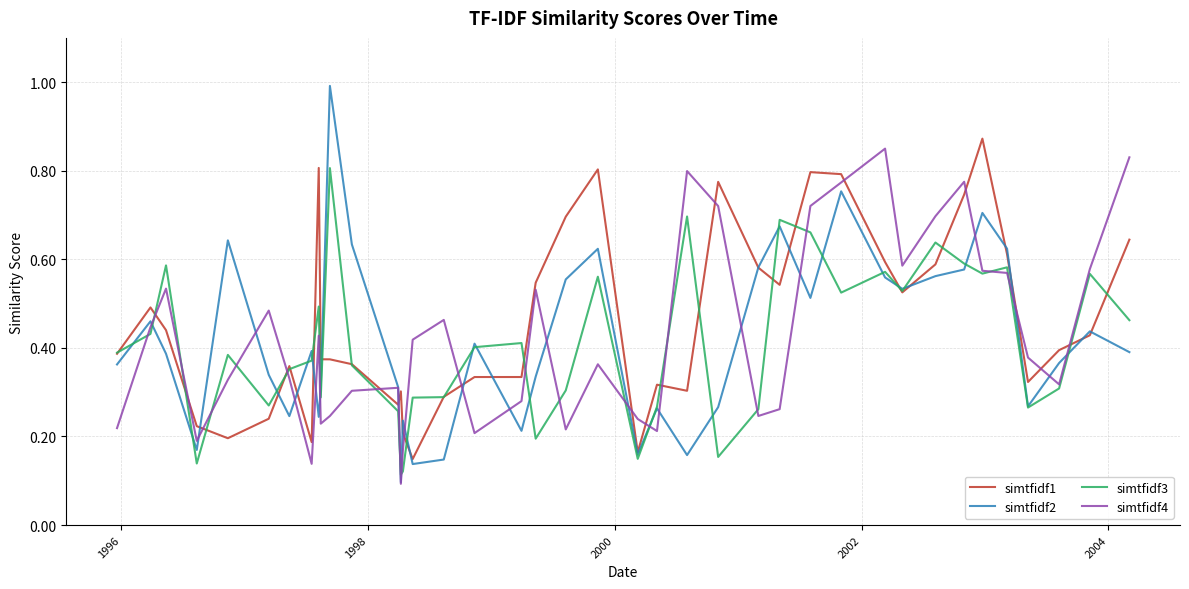

Which series has the widest spread of values?

simtfidf2